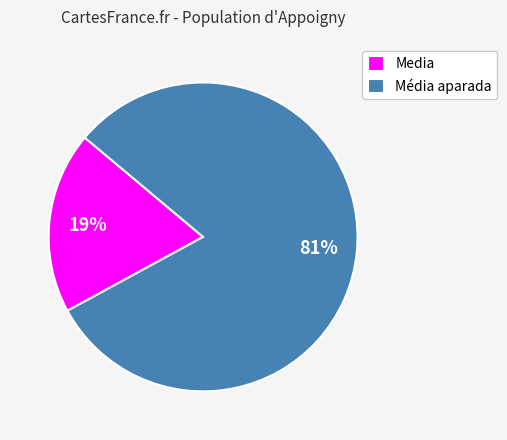

Which category has the smallest portion of the pie?

Media